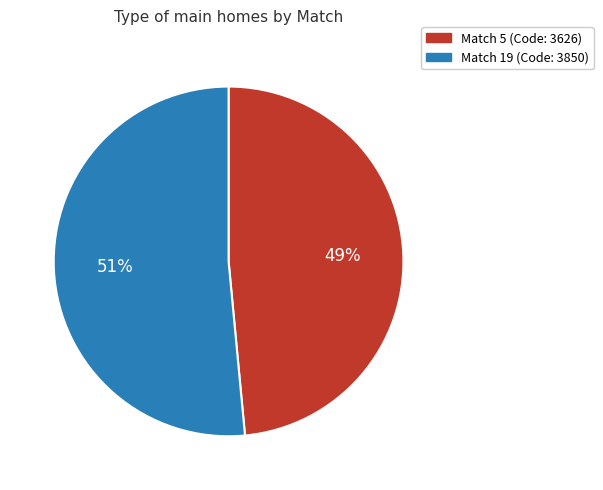

To the nearest percent, what is the average slice percentage?

50%